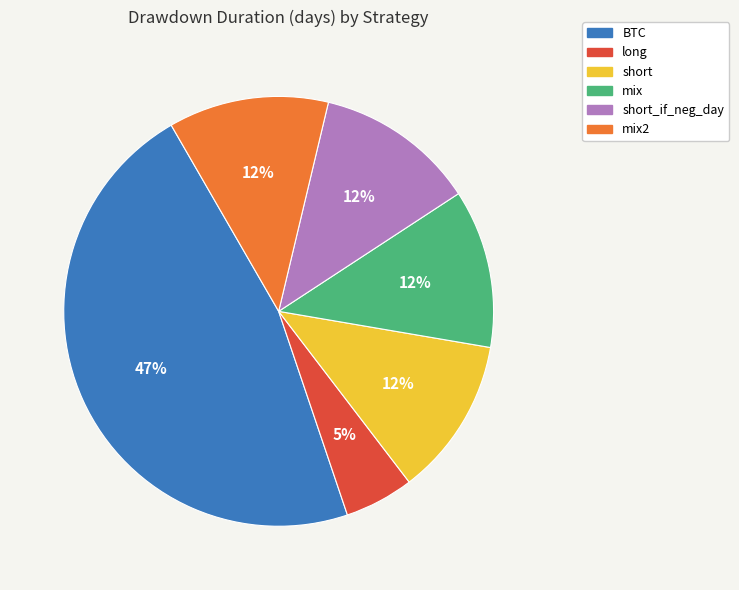

Is the sum of short and long greater than half?

No